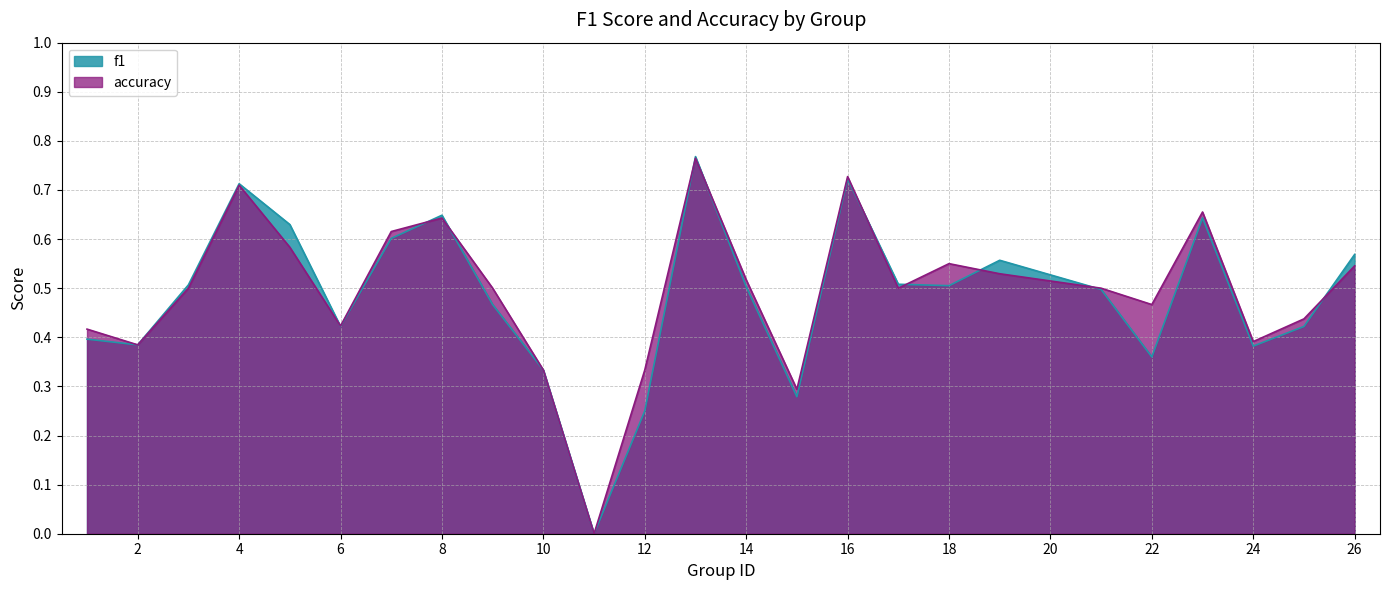

List the series in order of their peak value, lowest first.

accuracy, f1